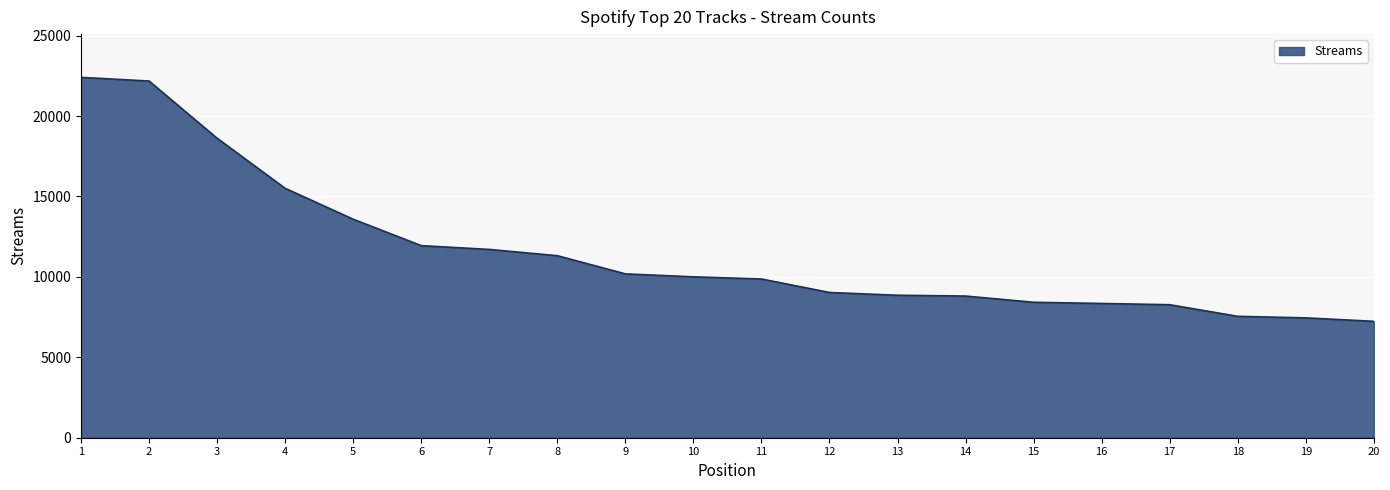

How many lines are shown in the chart?

1